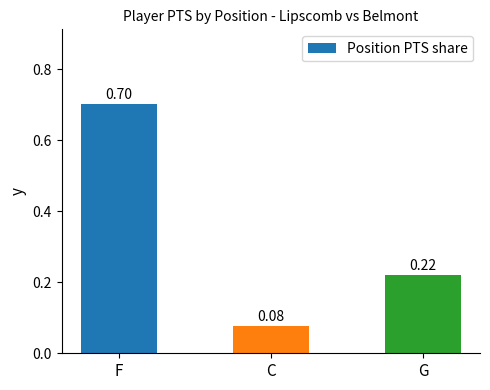

List the labels in order of value, smallest first.

C, G, F